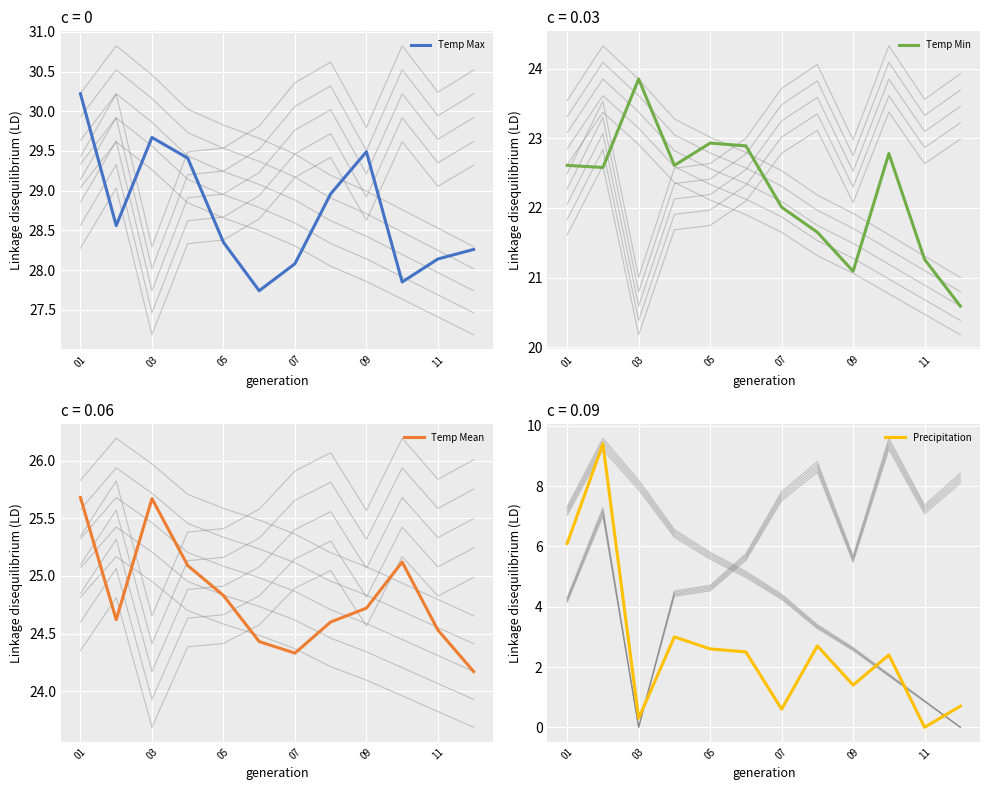

What are all the series names shown in the legend?

Temp Max, Temp Min, Temp Mean, Precipitation